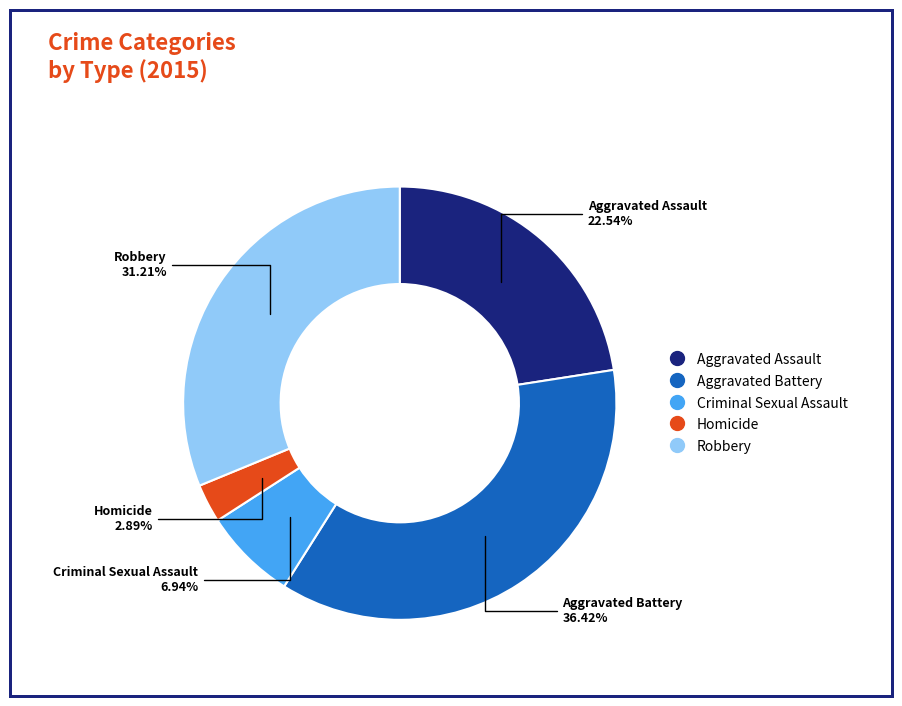

How many slices are in this pie chart?

5